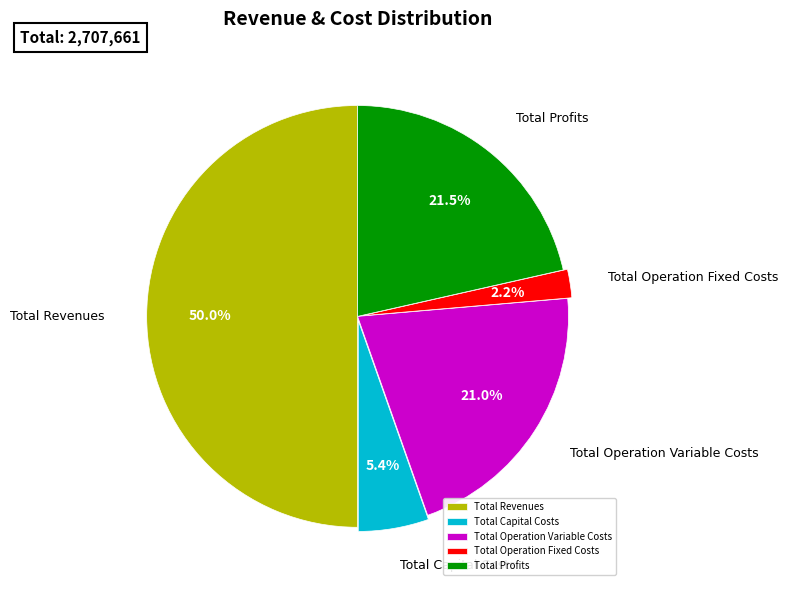

To the nearest percent, what is the average slice percentage?

20%